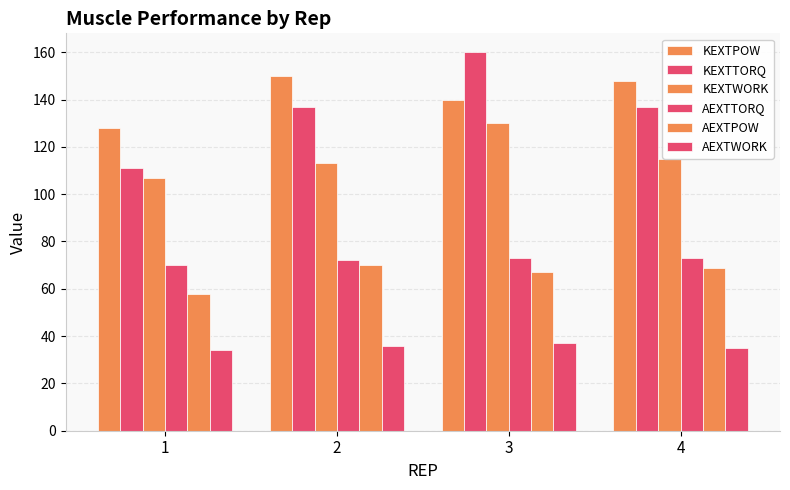

Which category has the lowest value in the AEXTTORQ series?

1